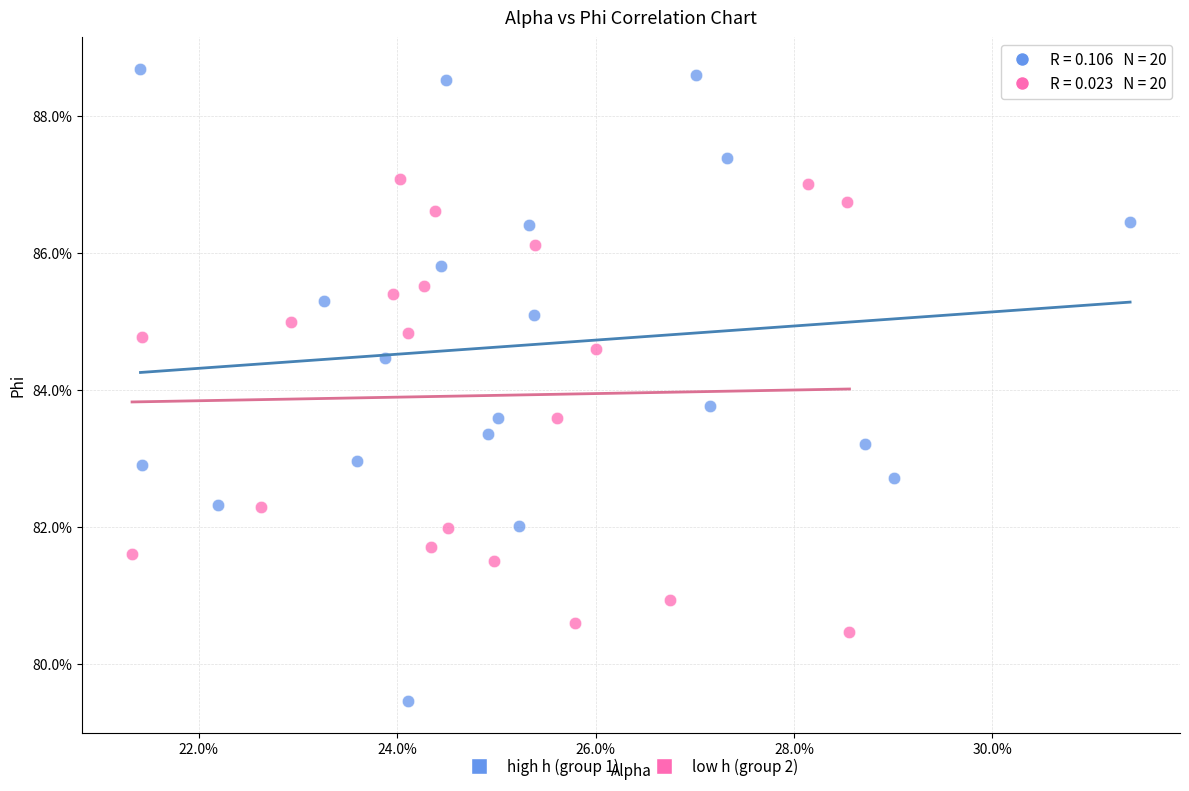

Which series reaches the maximum Y coordinate?

high h (group 1)